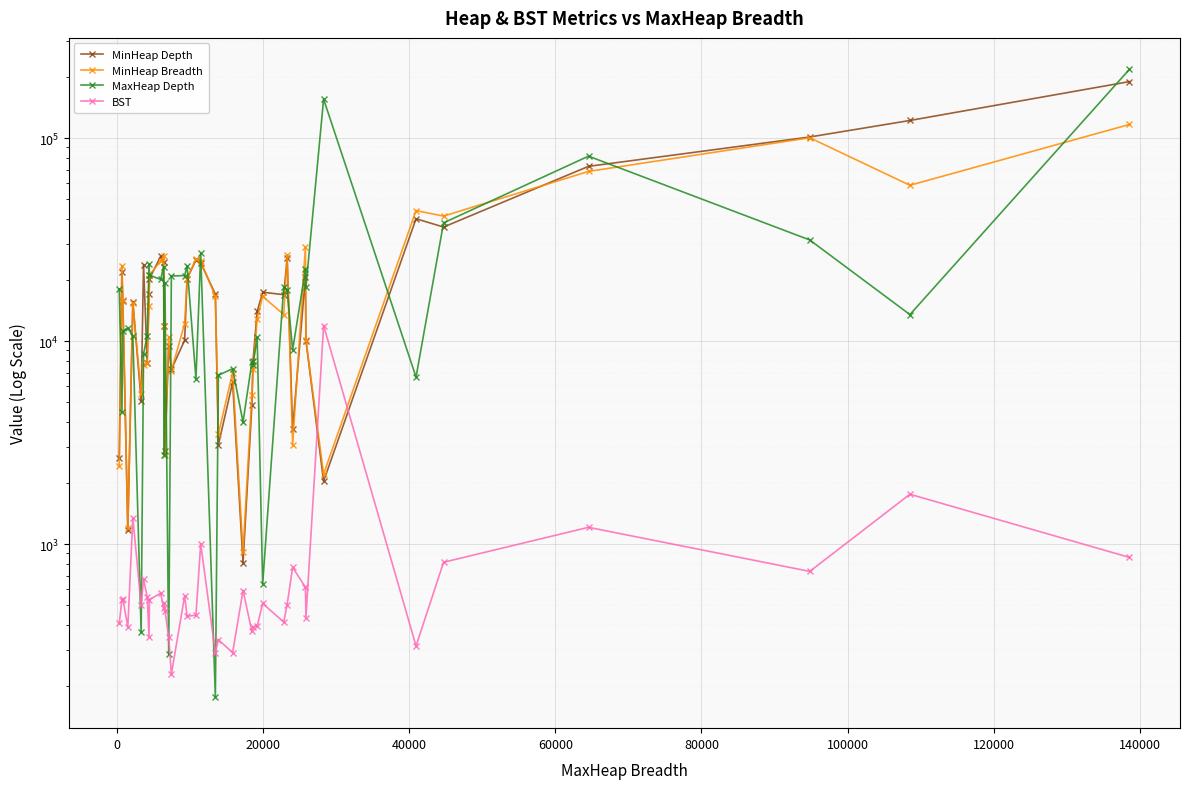

Which series has the largest range (max minus min)?

MaxHeap Depth